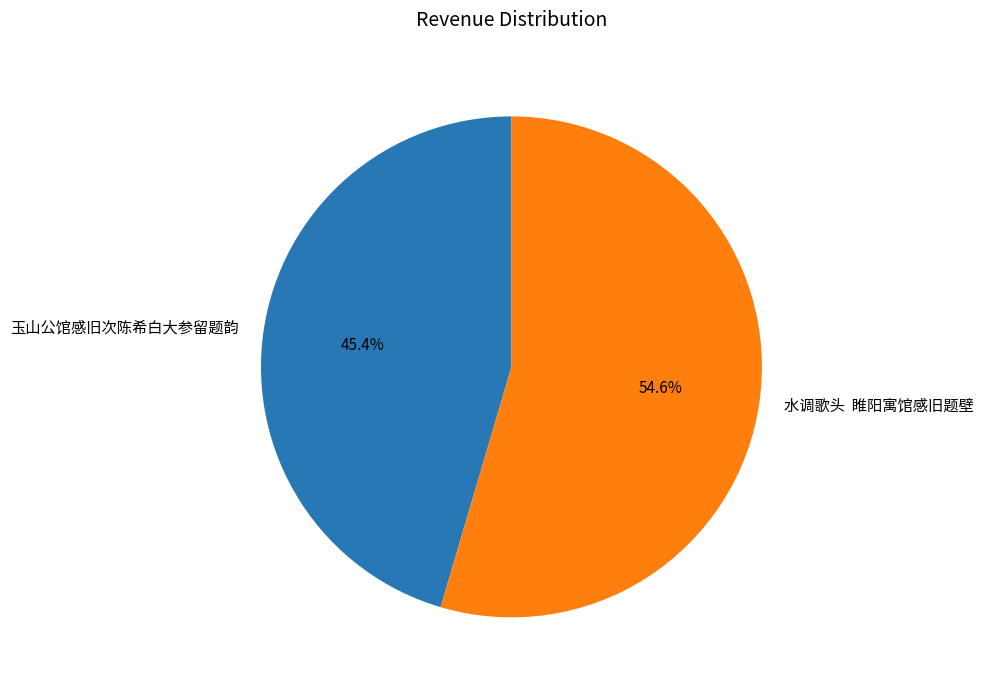

How many segments does this pie chart have?

2